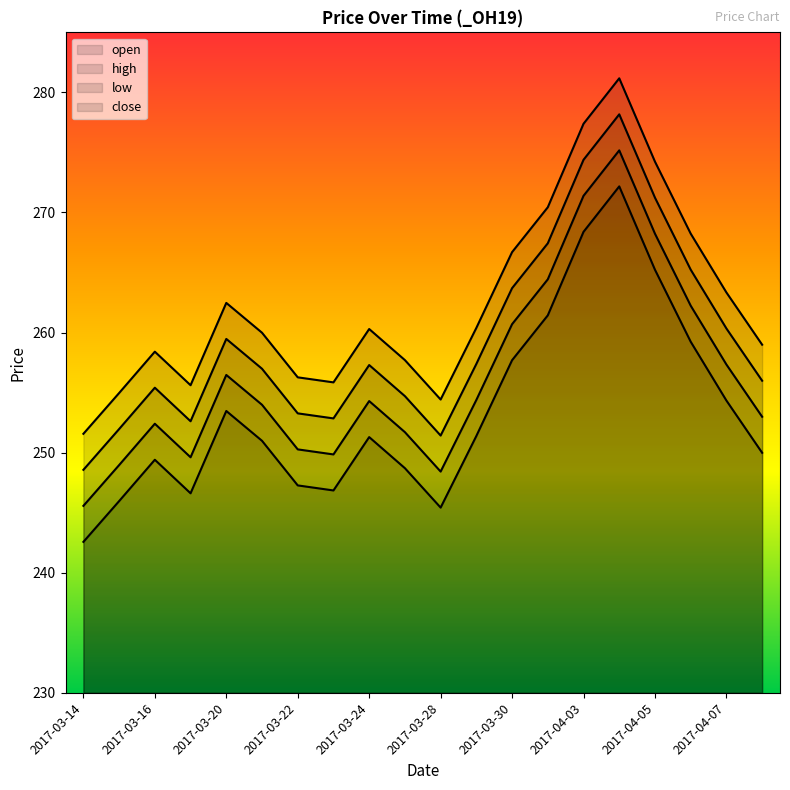

What is the label of the 12th point from the right?

2017-03-24